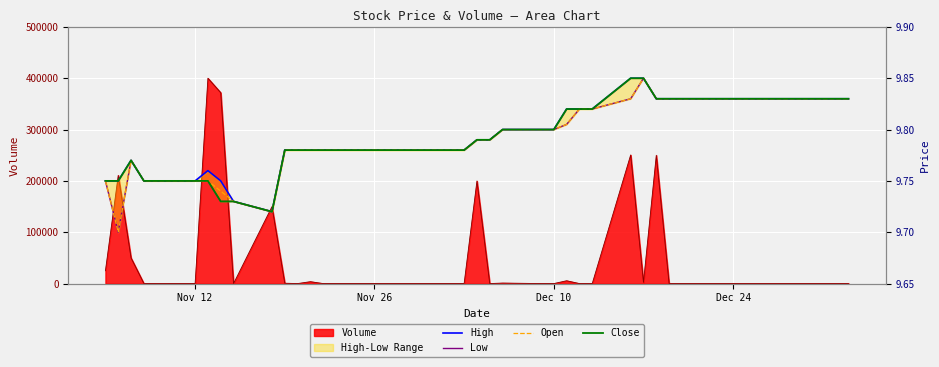

Rank the series by their maximum value, from lowest to highest.

High, Low, Open, Close